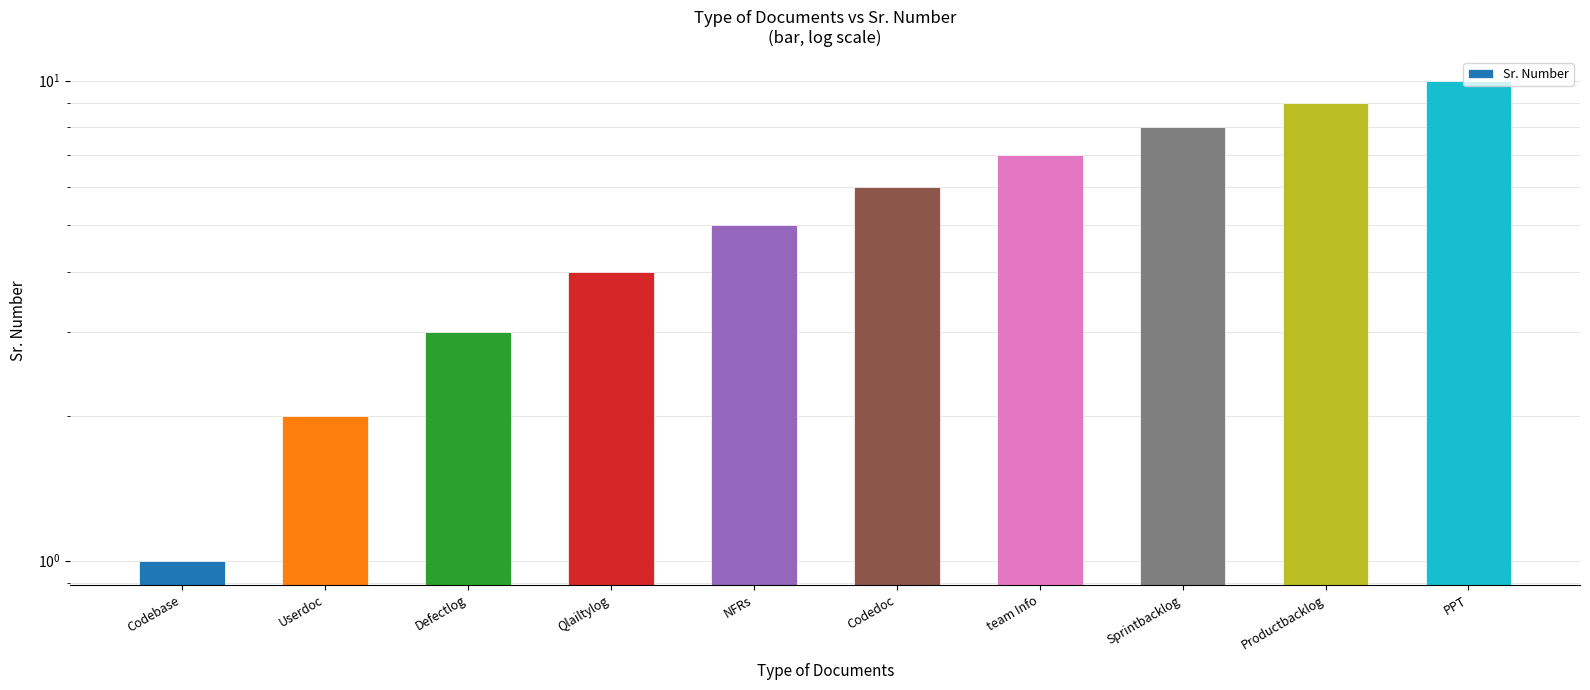

Rank the categories by value from lowest to highest.

Codebase, Userdoc, Defectlog, Qlailtylog, NFRs, Codedoc, team Info, Sprintbacklog, Productbacklog, PPT